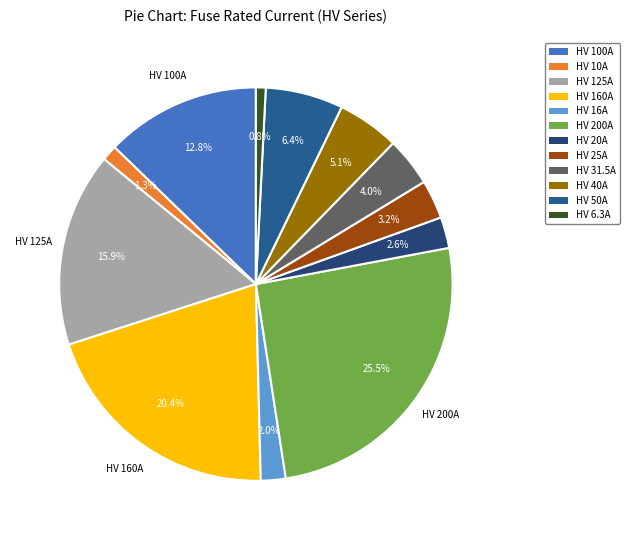

Is the sum of HV 40A and HV 25A greater than half?

No